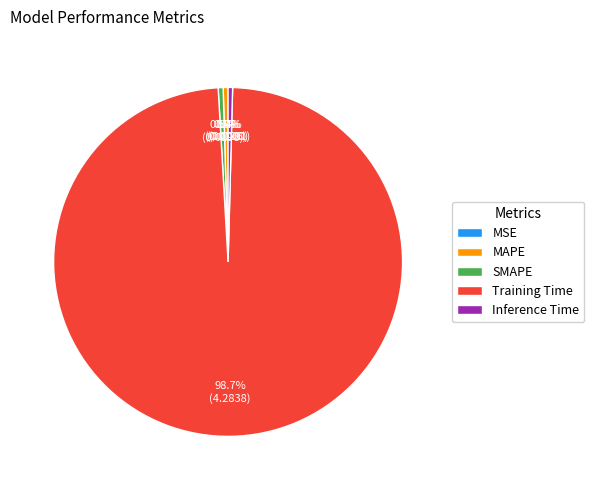

Does Training Time account for over 50% of the chart?

Yes